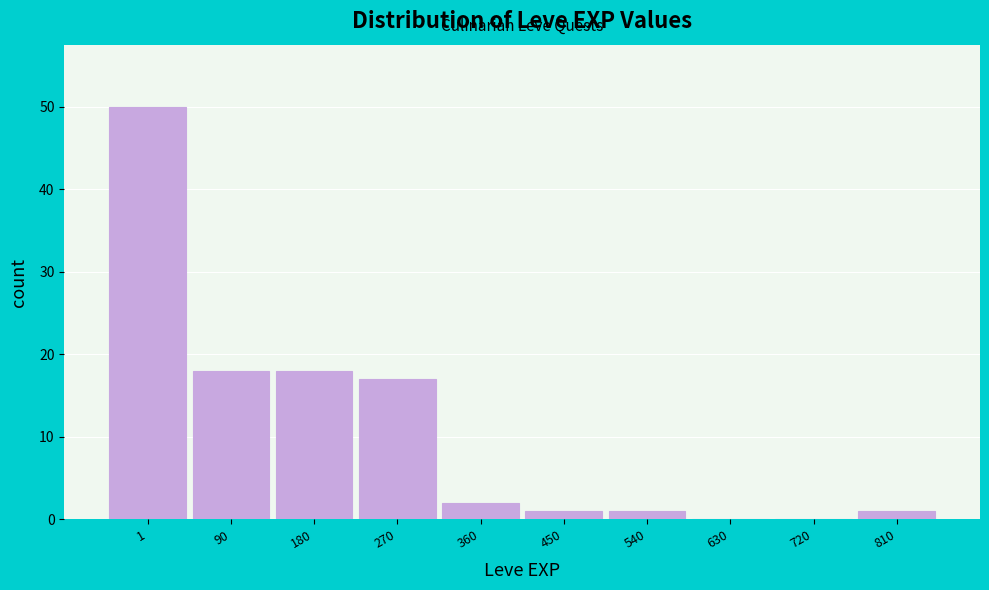

Reading left to right, transcribe all the data shown in this chart.

1=50	90=18	180=18	270=17	360=2	450=1	540=1	630=0	720=0	810=1